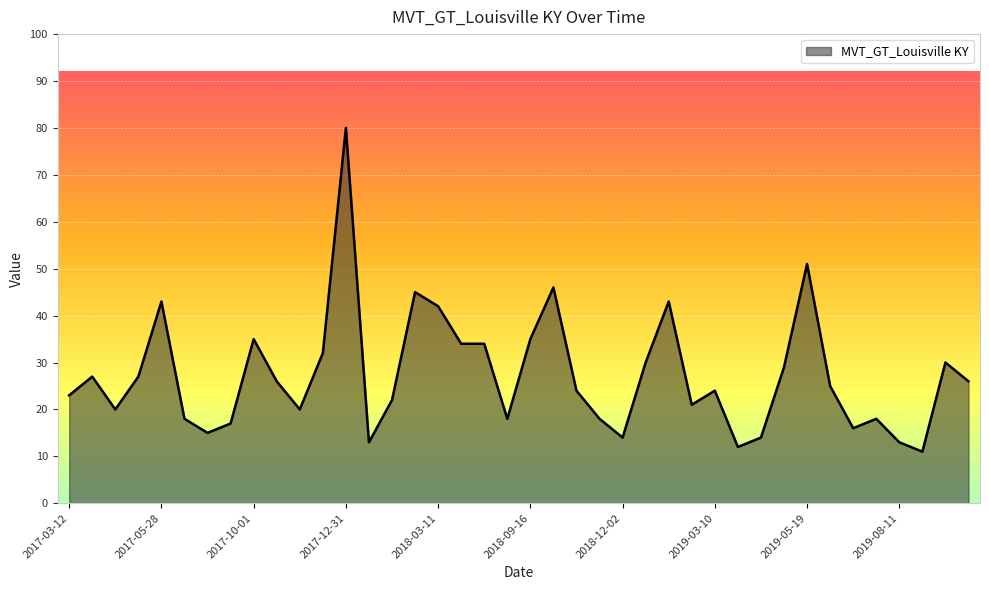

What is the difference between the maximum and minimum values?

69